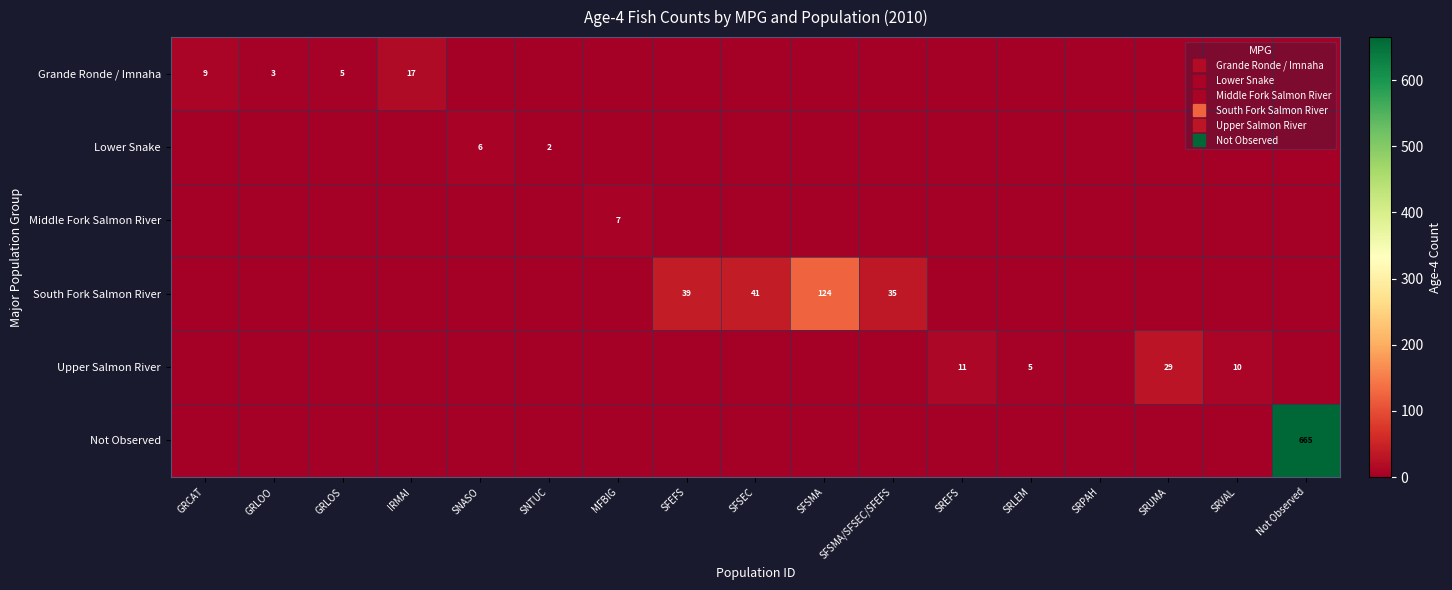

How many categories are shown in the chart?

17